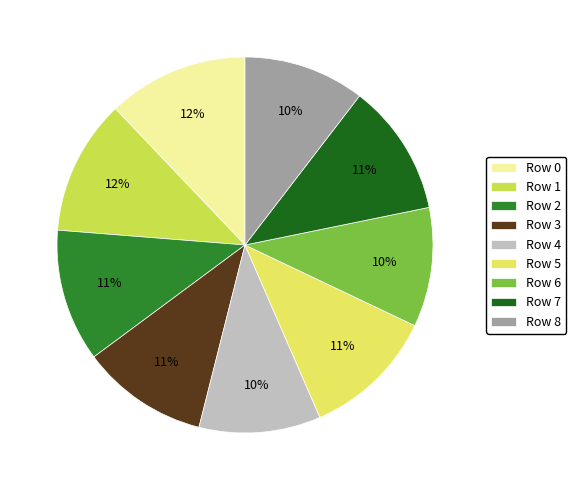

To the nearest percent, what is the average slice percentage?

11%